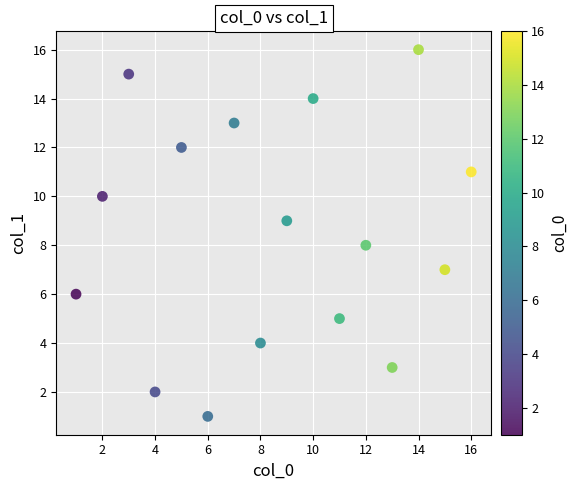

What is the range of Y values (max minus min)?

15